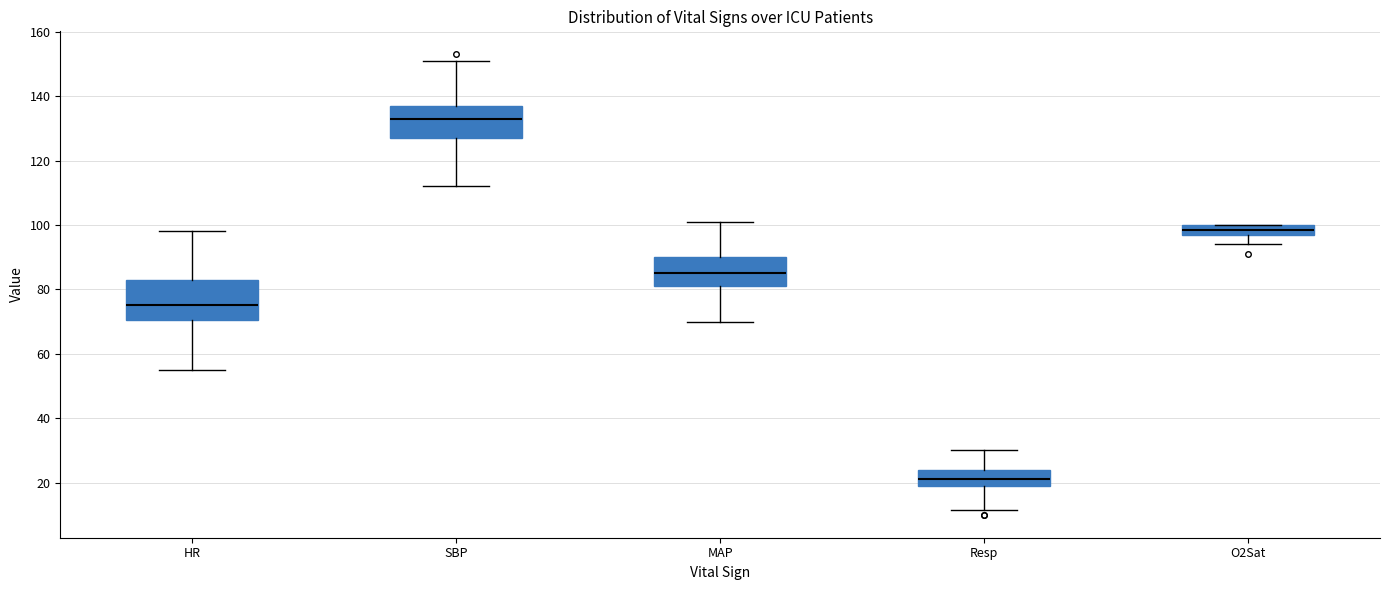

Which box's median line is the lowest?

Resp